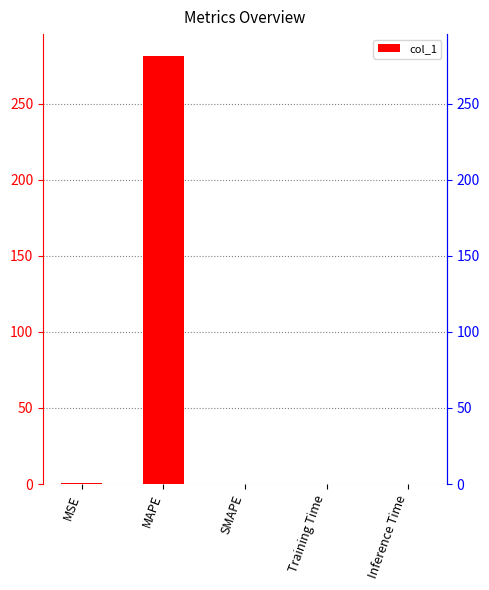

Count the number of values greater than 0.

4